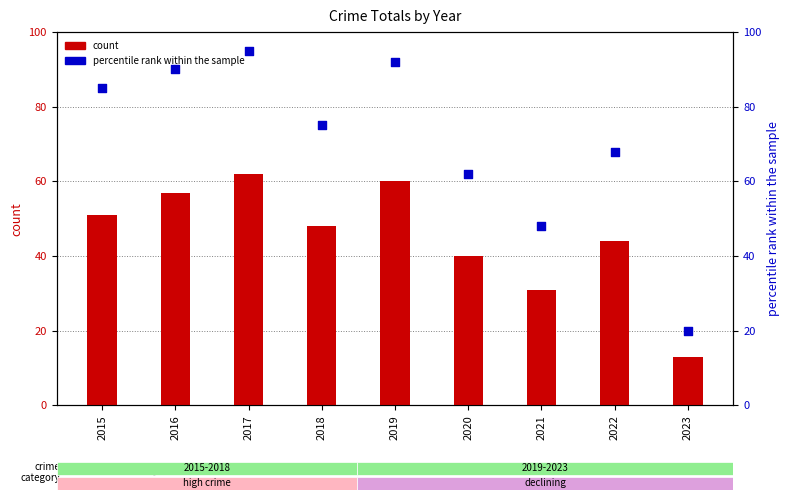

At which category is the sum across all series the highest?

2017